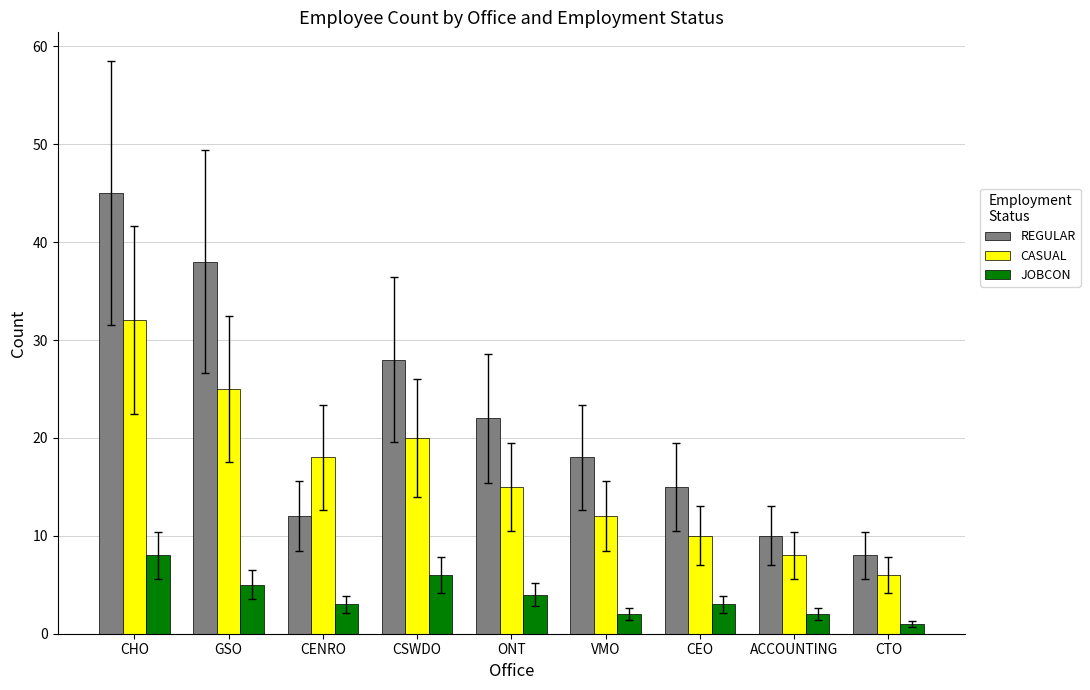

What is the average value of the CASUAL series?

16